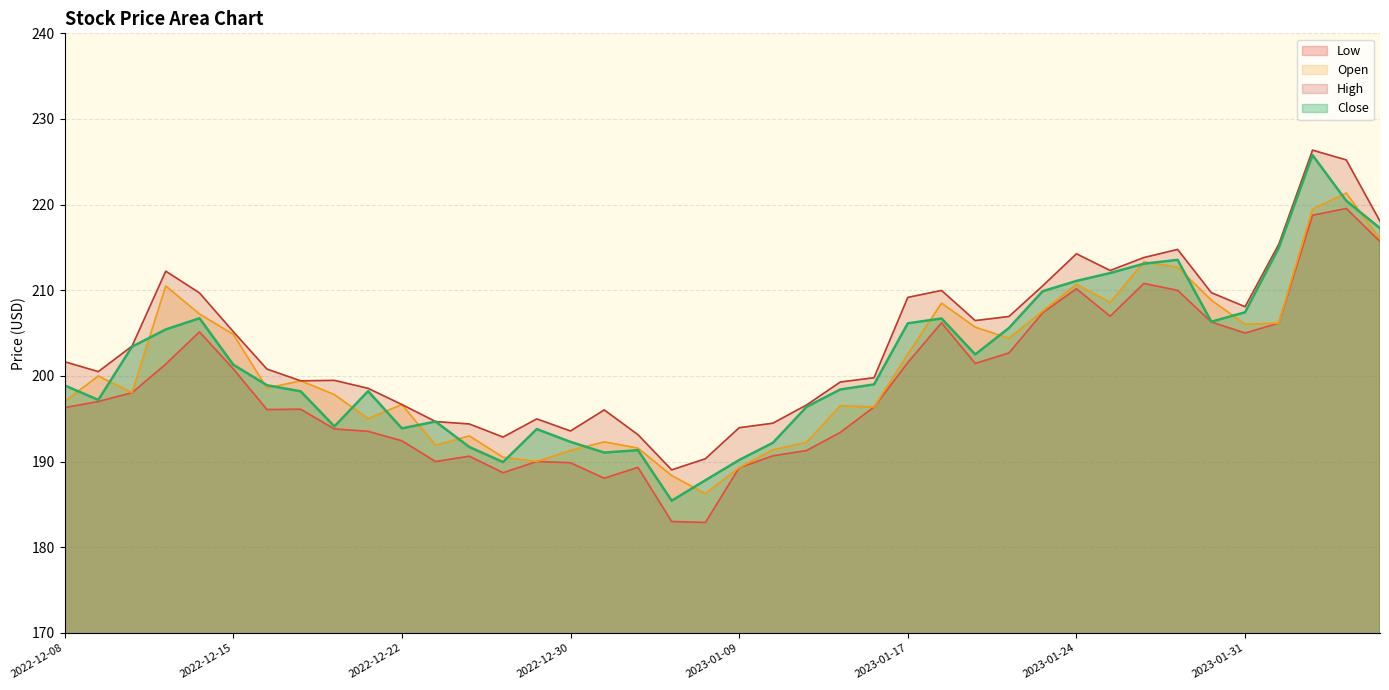

Reading left to right, transcribe all the data shown in this chart.

Low: 196.3	197.0	198.0	201.4	205.1	200.8	196.1	196.1	193.8	193.5	192.4	190.0	190.6	188.7	190.0	189.9	188.1	189.3	183.0	182.9	189.3	190.7	191.3	193.4	196.4	201.6	206.2	201.5	202.7	207.4	210.2	207.0	210.8	210.0	206.3	205.0	206.2	218.8	219.6	215.7
Open: 197.0	200.0	198.0	210.5	207.2	204.9	198.6	199.4	197.8	195.0	196.7	191.9	193.0	190.5	190.0	191.3	192.3	191.6	188.4	186.2	189.3	191.4	192.2	196.5	196.4	202.5	208.5	205.7	204.4	207.6	210.7	208.6	213.3	212.7	208.8	206.0	206.2	219.5	221.3	216.0
High: 201.7	200.5	203.5	212.2	209.7	205.2	200.8	199.4	199.5	198.6	196.7	194.7	194.4	192.9	195.0	193.6	196.0	193.1	189.0	190.3	193.9	194.5	196.6	199.3	199.8	209.2	210.0	206.5	206.9	210.5	214.3	212.3	213.8	214.8	209.7	208.1	215.4	226.4	225.2	218.1
Close: 198.9	197.2	203.4	205.4	206.7	201.3	198.9	198.2	194.1	198.2	193.9	194.7	191.7	189.9	193.8	192.3	191.1	191.3	185.4	187.8	190.2	192.2	196.4	198.4	199.0	206.1	206.7	202.5	205.6	209.9	211.1	212.0	213.1	213.6	206.3	207.4	215.0	225.8	220.4	217.2